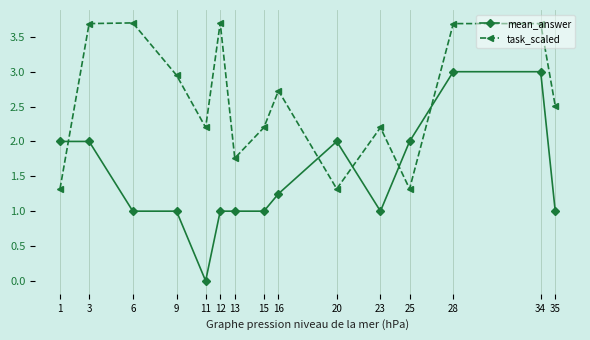

At which category does task_scaled reach its first local valley?

11